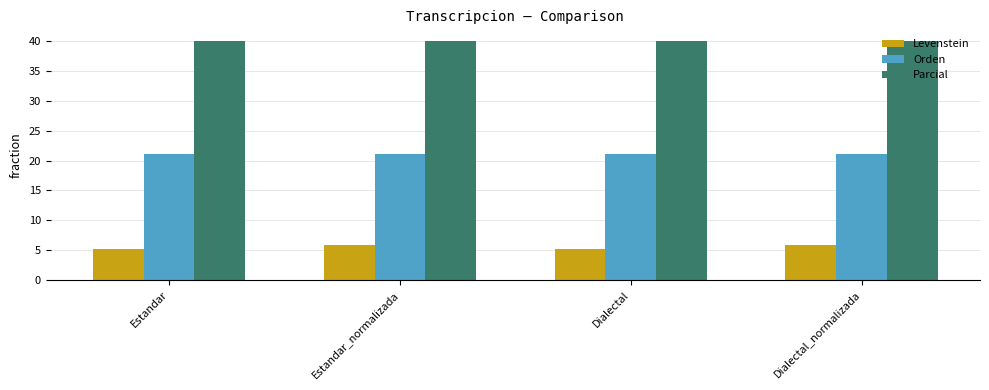

What is the smallest value displayed?

5.3